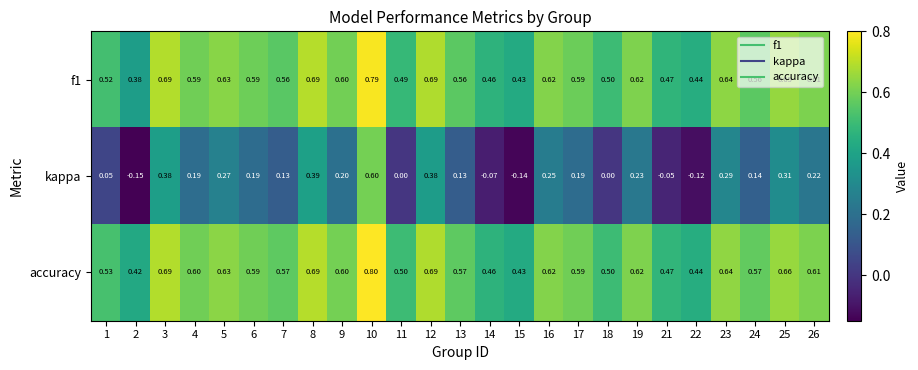

Between 5 and 15, which series saw the biggest shift?

kappa